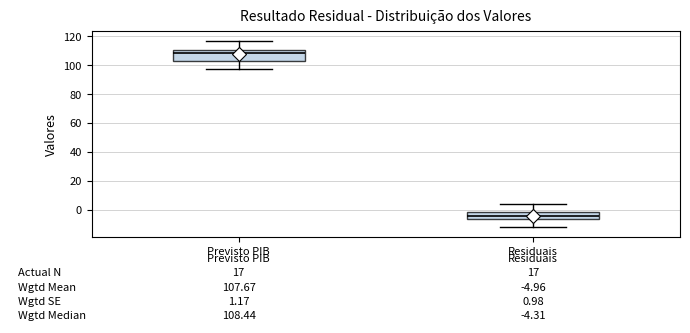

Which box is the tallest, from its lower edge to its upper edge?

Previsto PIB